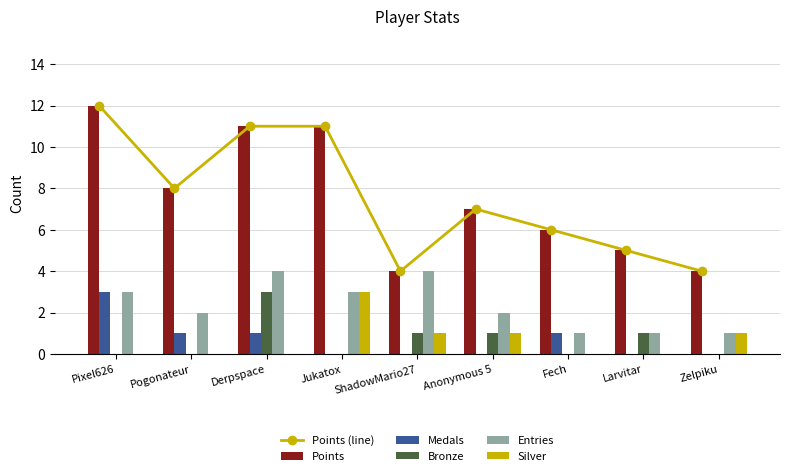

How many values in the Points (line) series exceed 7?

4